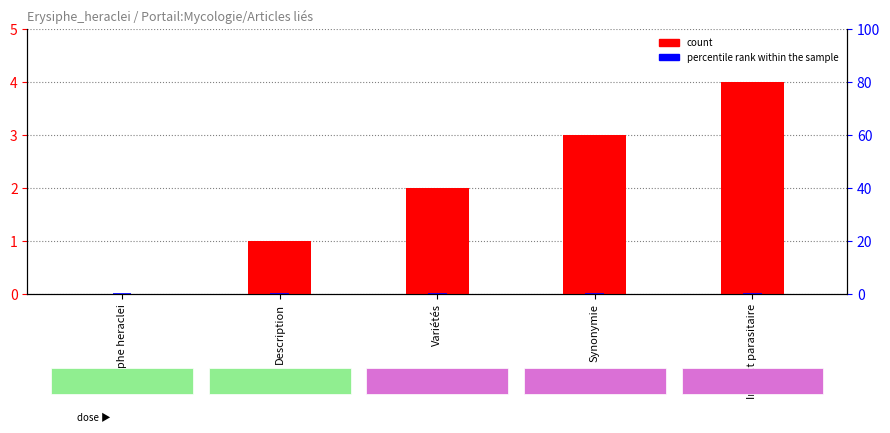

Is the value of count at Impact parasitaire greater than the value of percentile rank within the sample at Variétés?

Yes